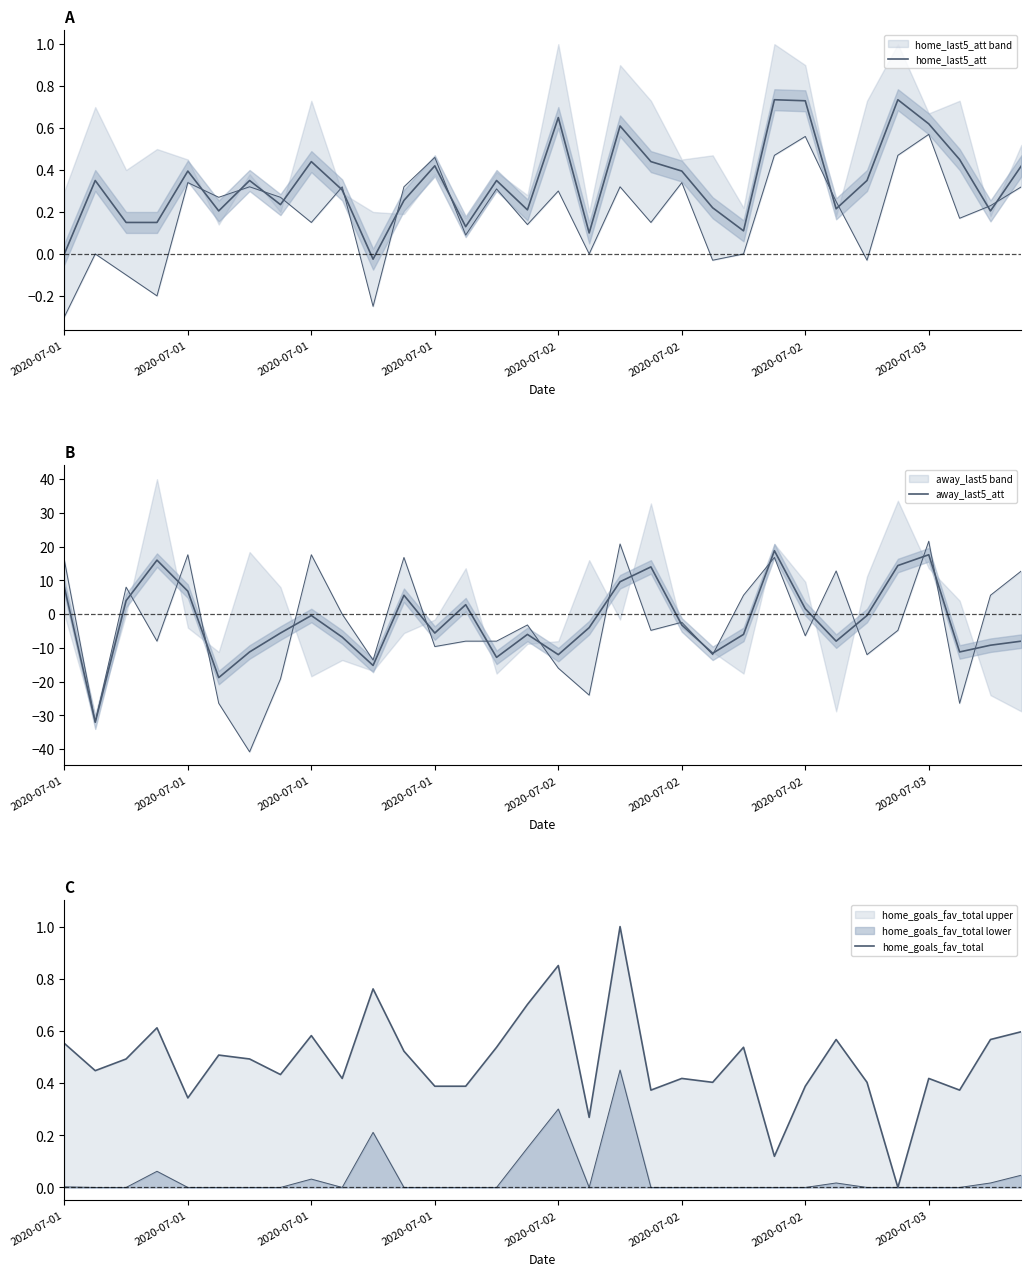

Count the home_goals_fav_total values in the range 0 to 1.

32